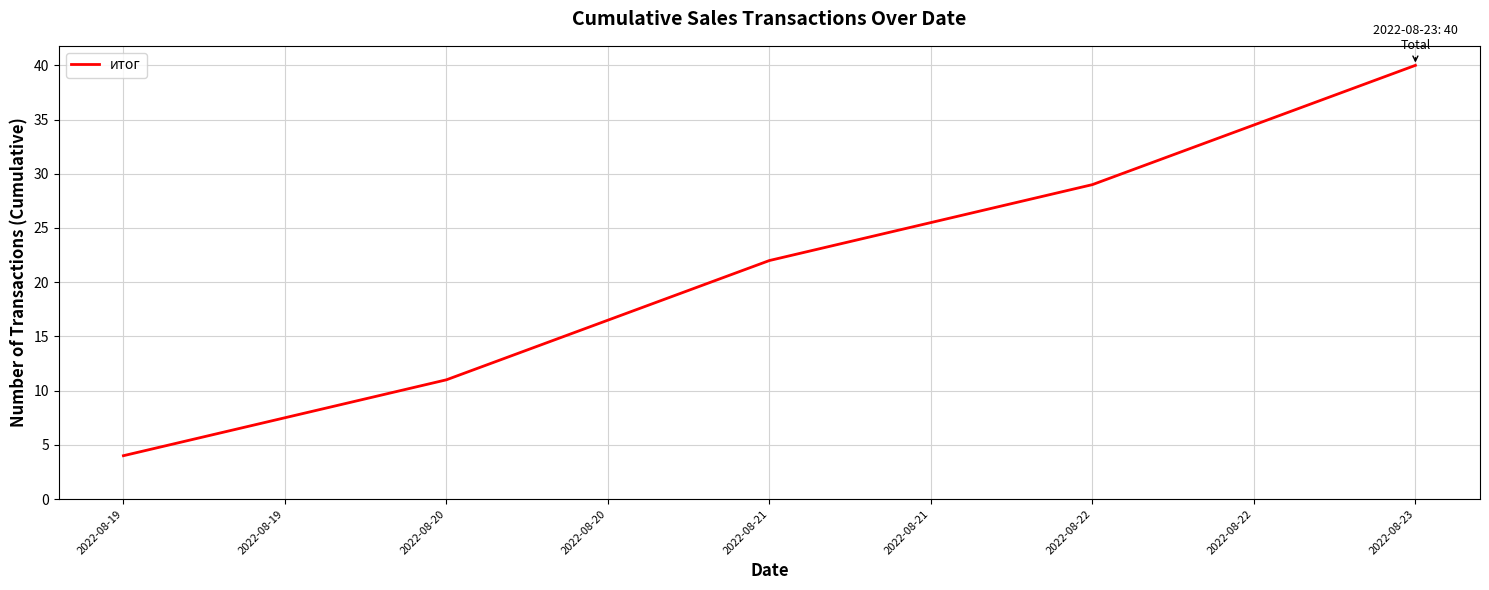

List the labels in order of value, largest first.

2022-08-23, 2022-08-22, 2022-08-21, 2022-08-20, 2022-08-19